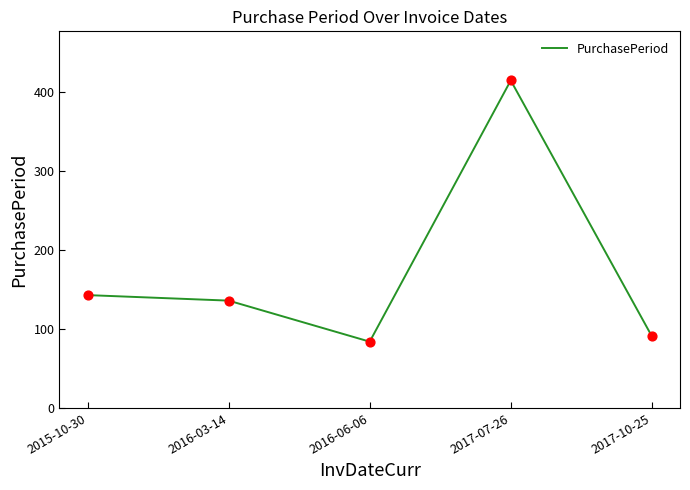

Between 2016-06-06 and 2016-03-14, which is larger?

2016-03-14